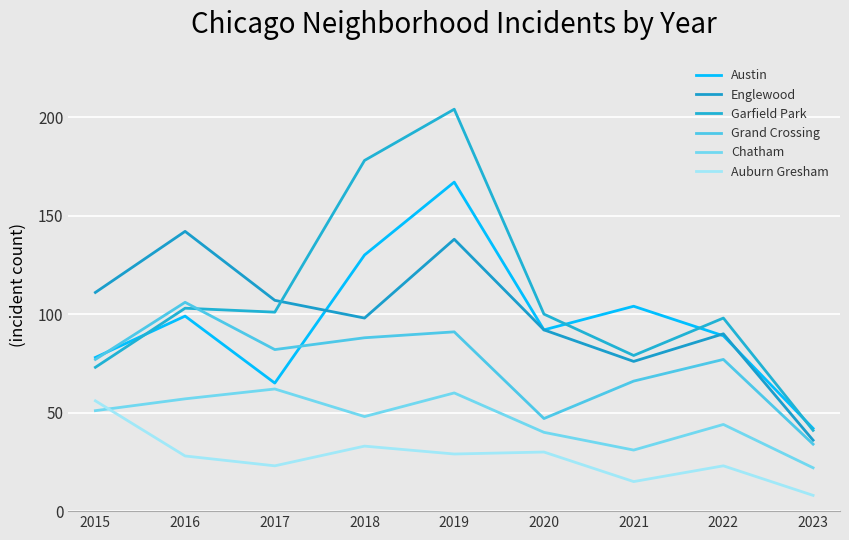

Which category has the lowest value across all series?

2023